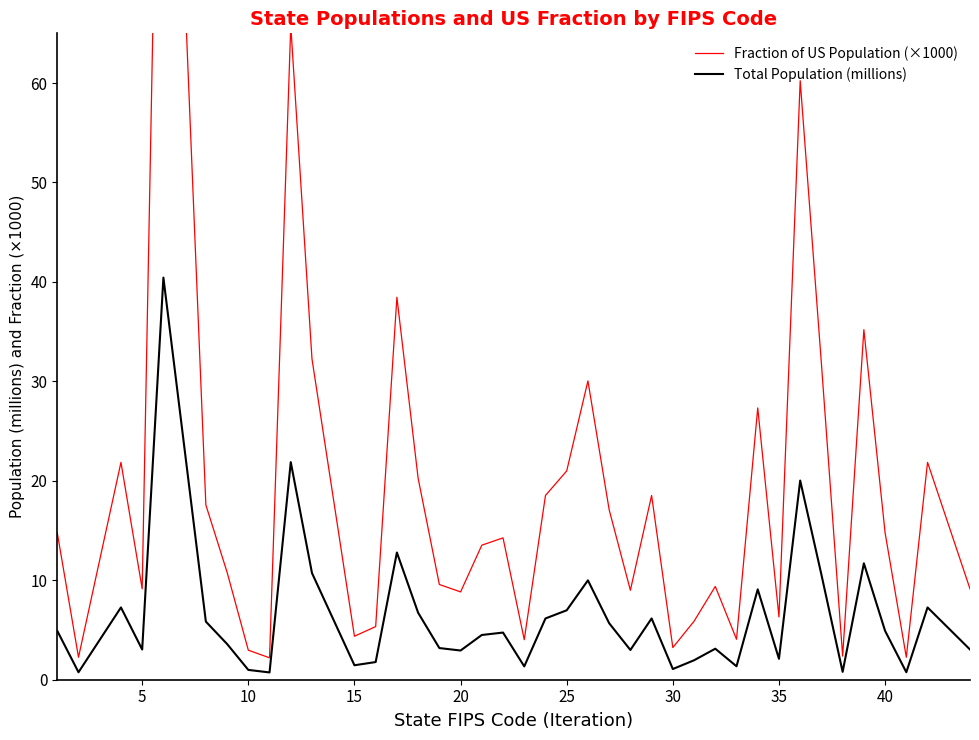

True or false: Total Population (millions) has more than 2 points higher than both neighbors.

True